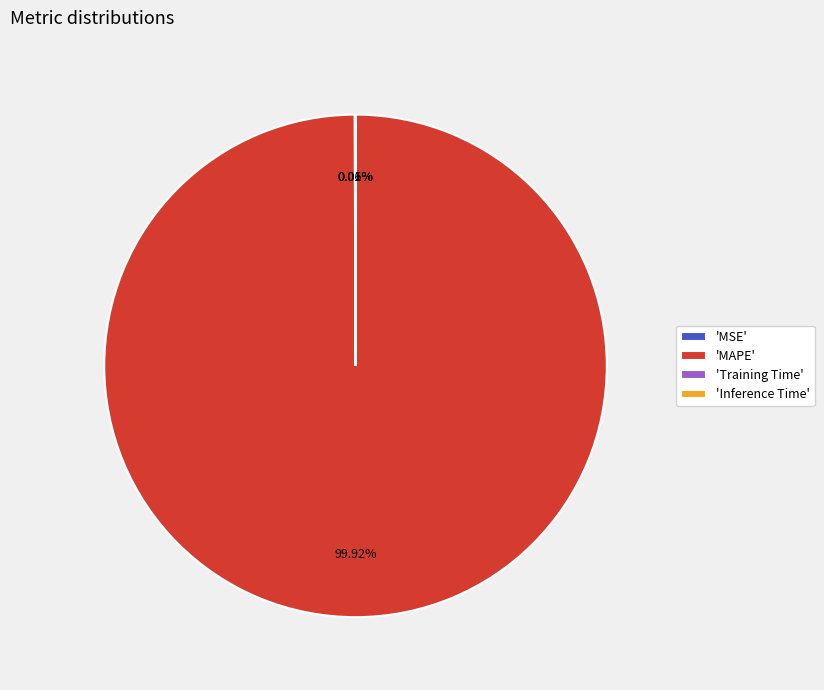

Which slice represents more than half of the pie?

'MAPE'